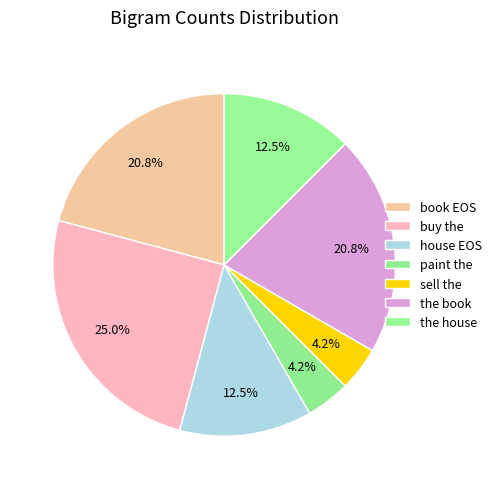

Does sell the account for over 50% of the chart?

No